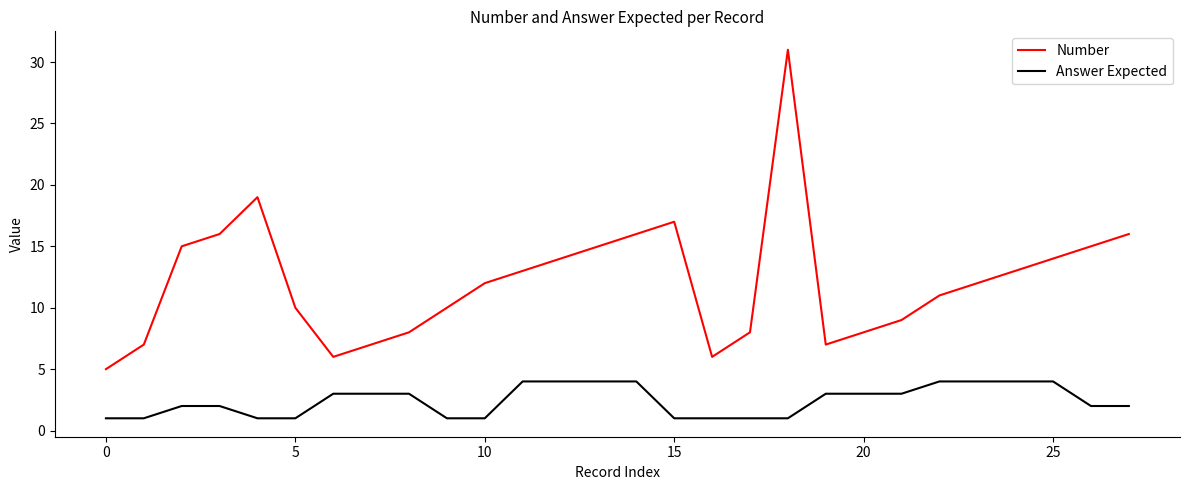

True or false: Number and Answer Expected cross at least once.

False